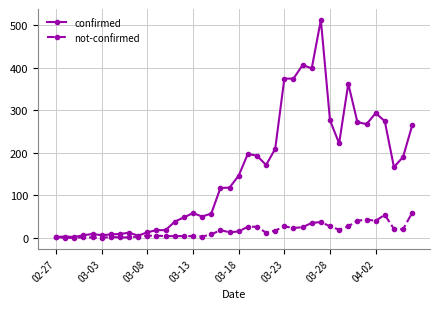

List the series in order of their peak value, highest first.

confirmed, not-confirmed